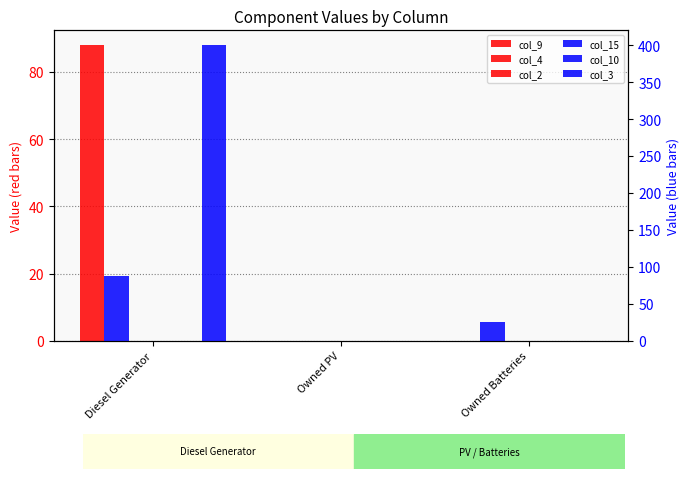

Which series has the largest range (max minus min)?

col_3